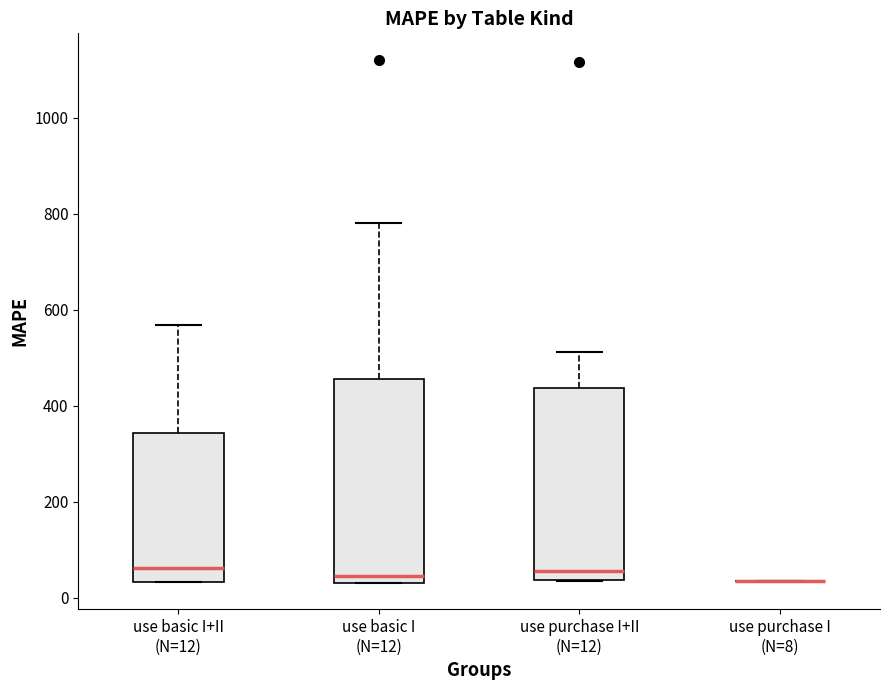

Reading left to right, read every box against the y-axis: the position of its median line, the range the box covers, and the ends of its whiskers. The values are not printed on the chart, so give them approximately, as read against the axis.

use basic I+II (N=12): median 60, box 40 to 340, whiskers 40 to 560
use basic I (N=12): median 40 (just above the box's lower edge), box 40 to 460, whiskers 40 to 780
use purchase I+II (N=12): median 60, box 40 to 440, whiskers 40 to 520
use purchase I (N=8): box collapsed to a line at 40, whiskers 40 to 40